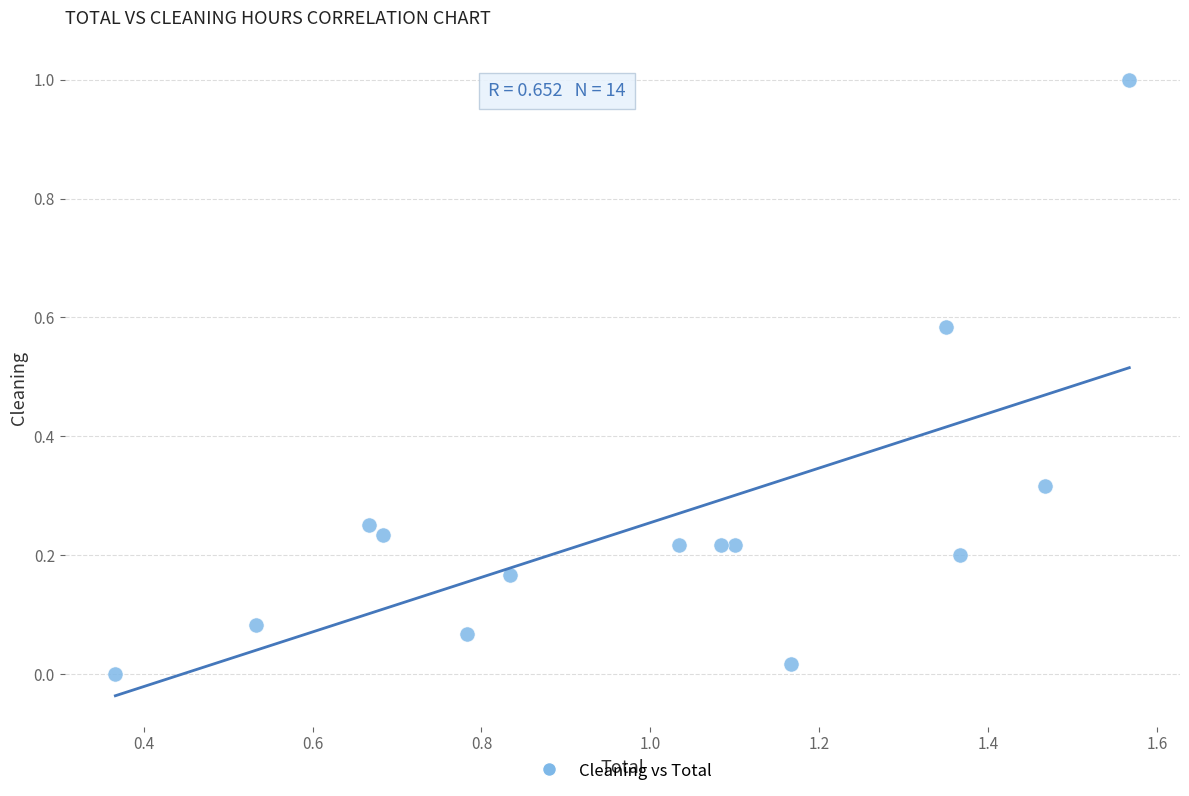

What is the range of Y values (max minus min)?

1.0